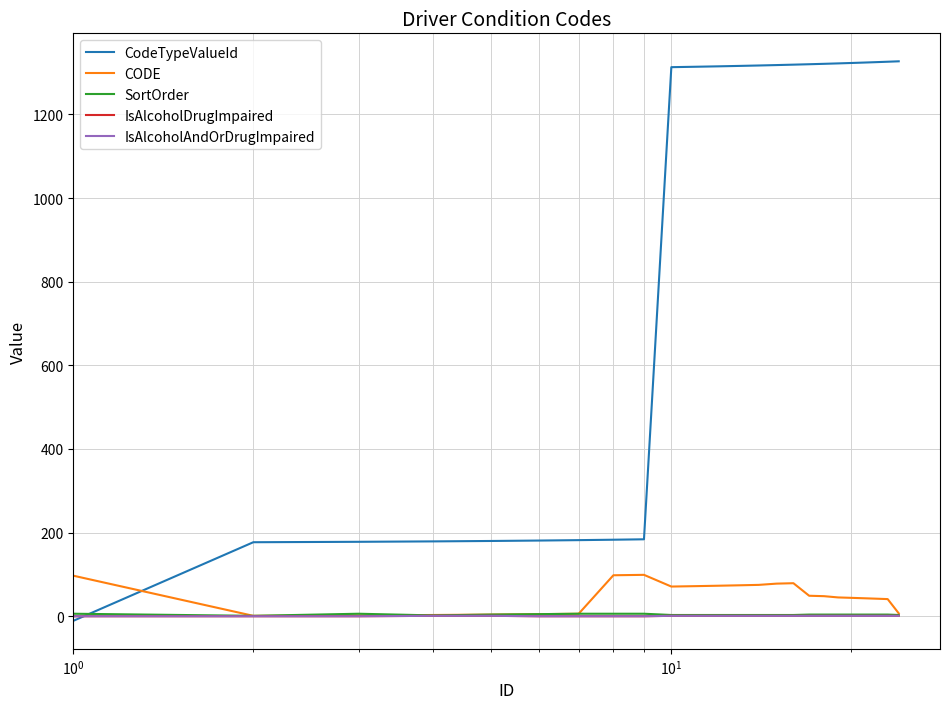

What is the sum of all SortOrder values?

94